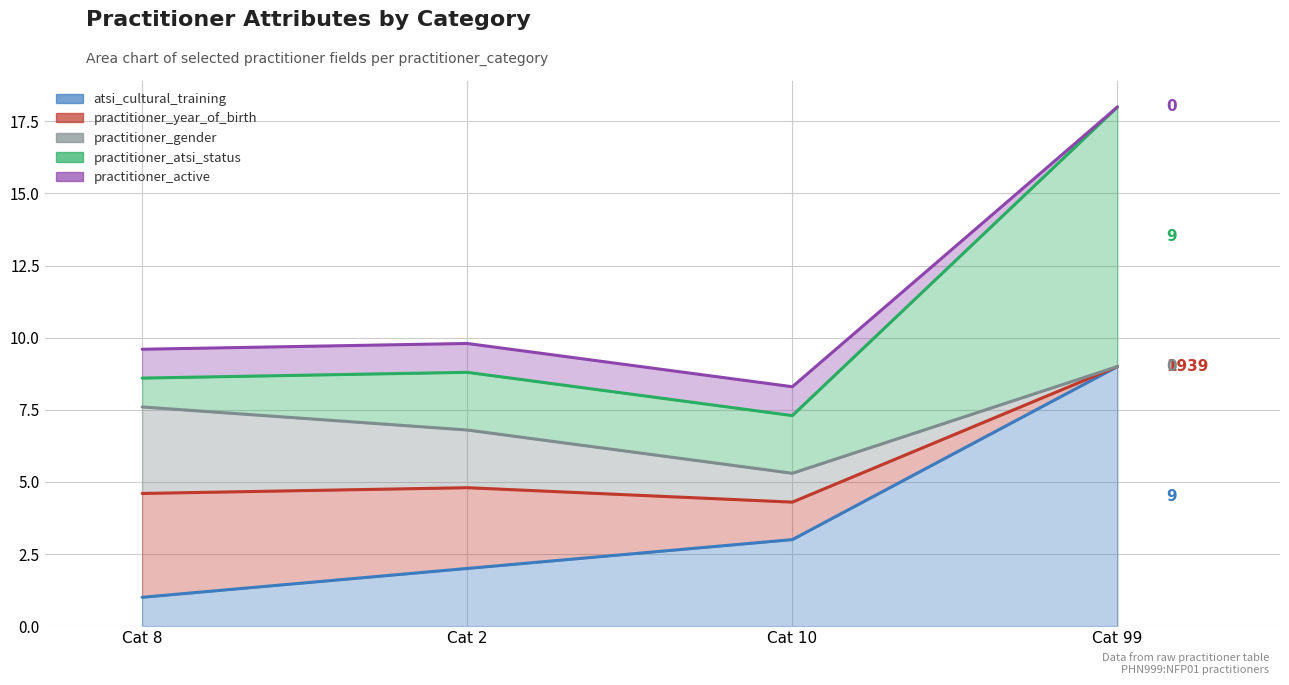

Does the chart display data point markers on the line(s)?

No